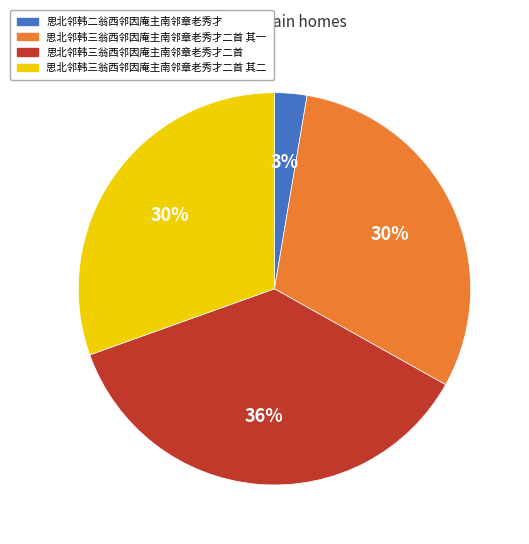

To the nearest percent, what is the difference between the 思北邻韩三翁西邻因庵主南邻章老秀才二首 and 思北邻韩三翁西邻因庵主南邻章老秀才二首 其二 slice percentages?

6%